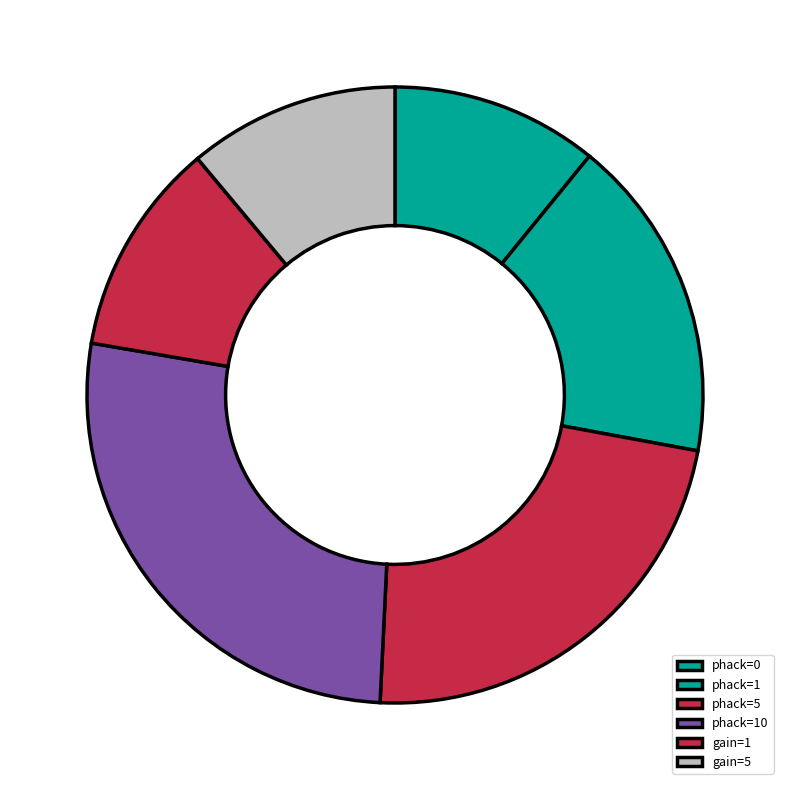

How many segments does this pie chart have?

6